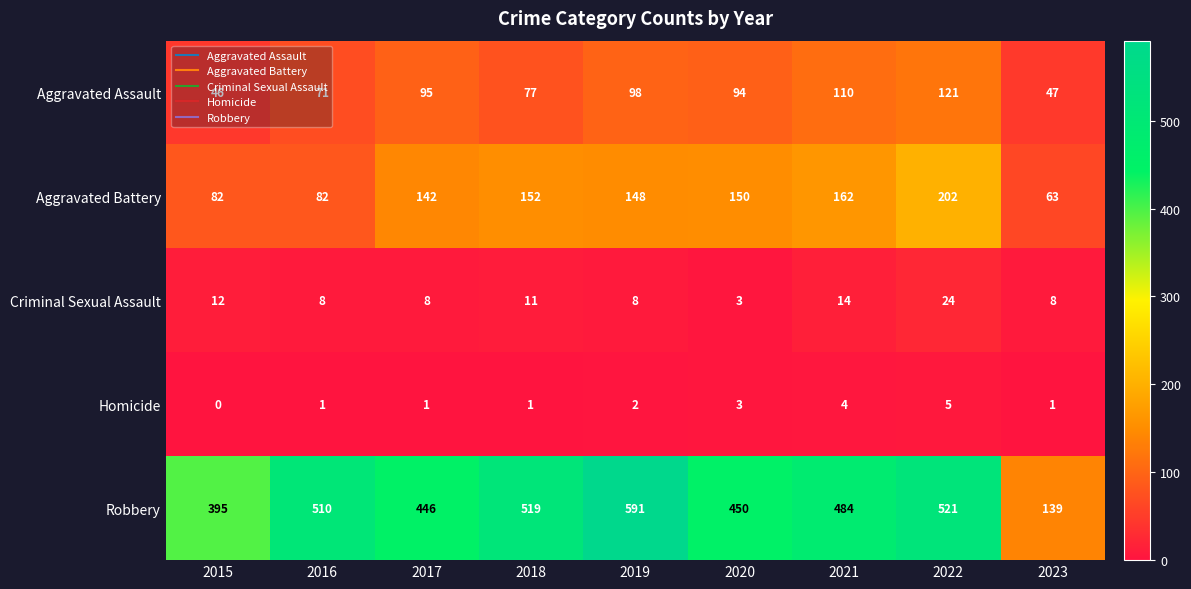

The Aggravated Assault series shows 62 at 2023. True or false?

False